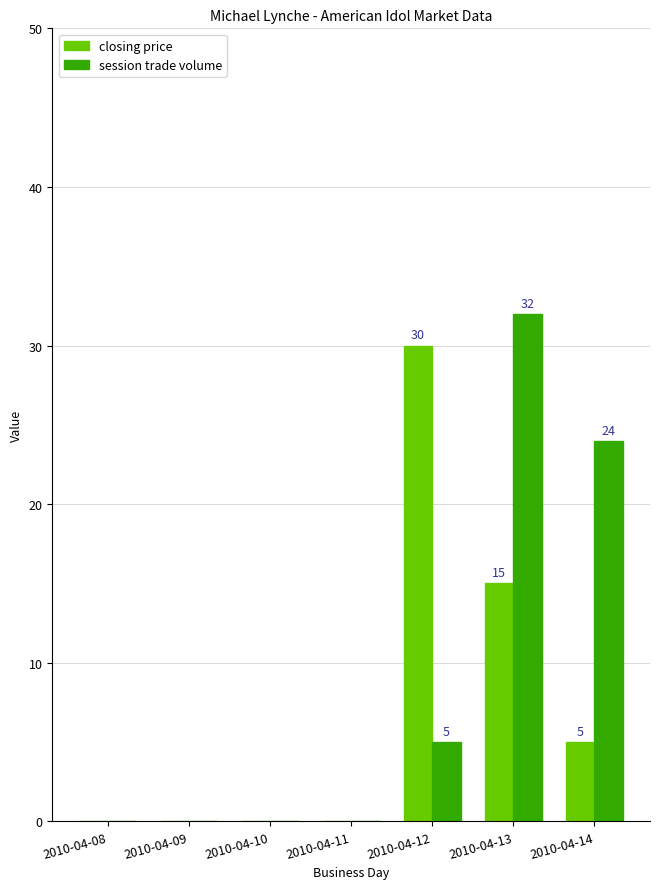

What is the highest value of the closing price series?

30